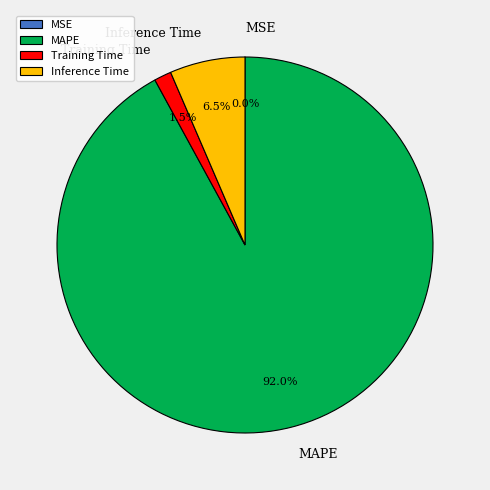

To the nearest percent, what percentage of the pie is MAPE?

92%